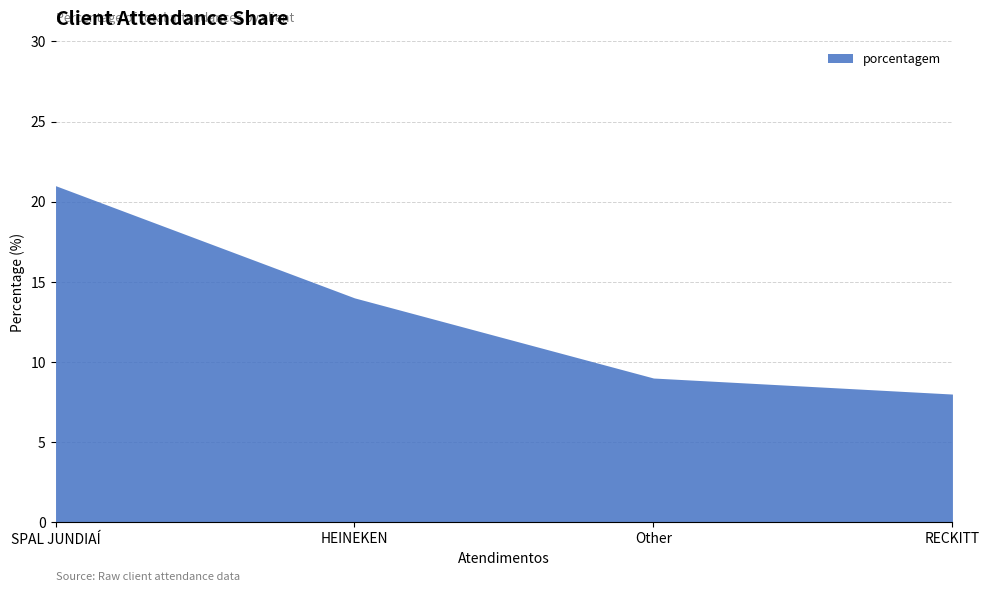

What is the difference between the second highest and minimum values?

6